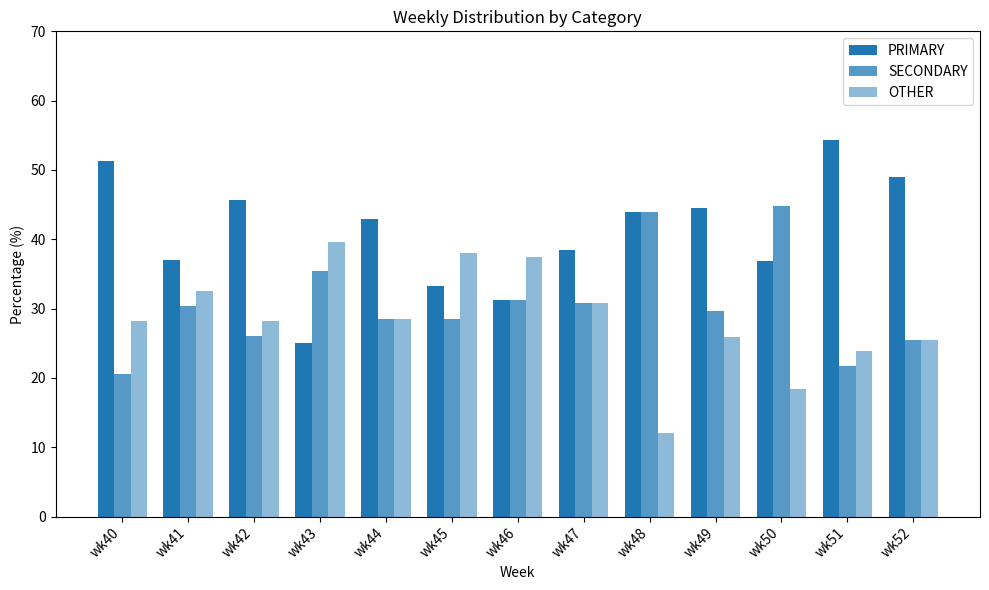

Rank the series by their maximum value, from lowest to highest.

OTHER, SECONDARY, PRIMARY